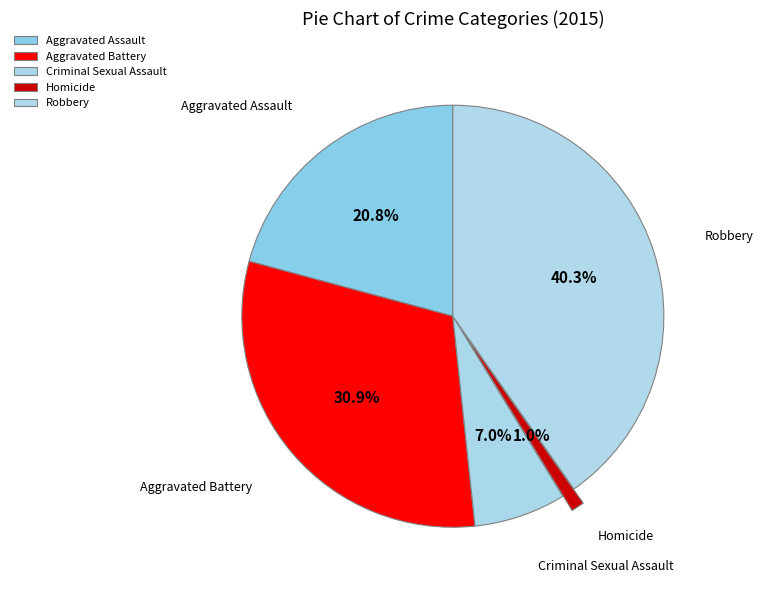

What percentage is the Aggravated Battery slice, to the nearest percent?

31%